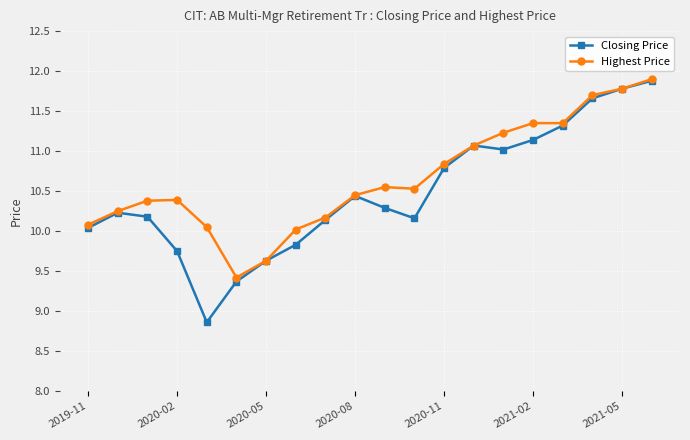

At how many categories does at least one series exceed 9?

20